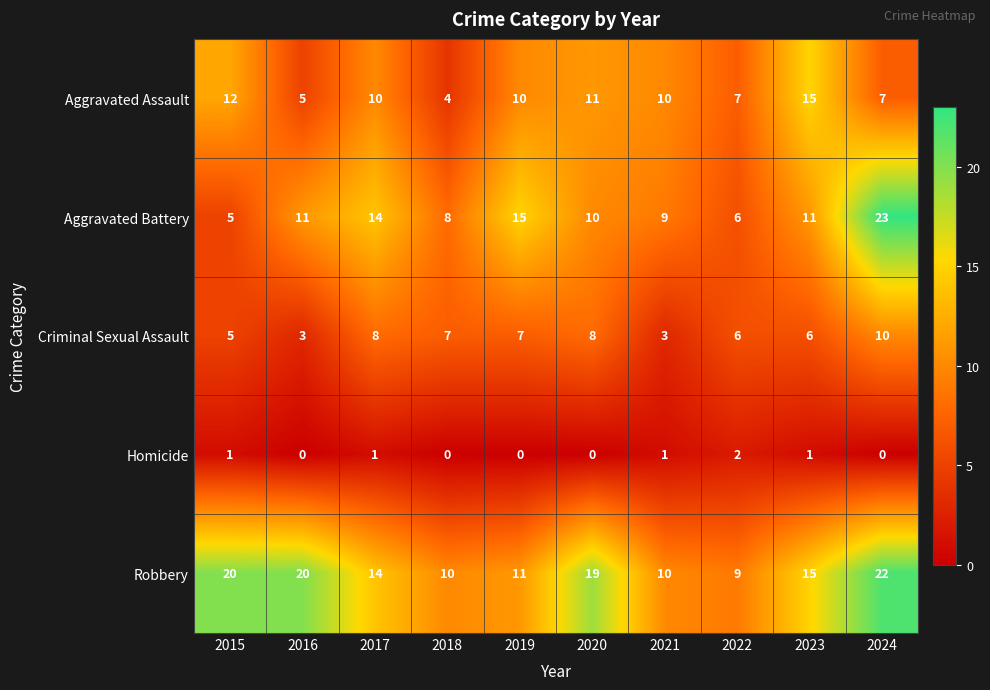

How many distinct data groups are displayed?

5